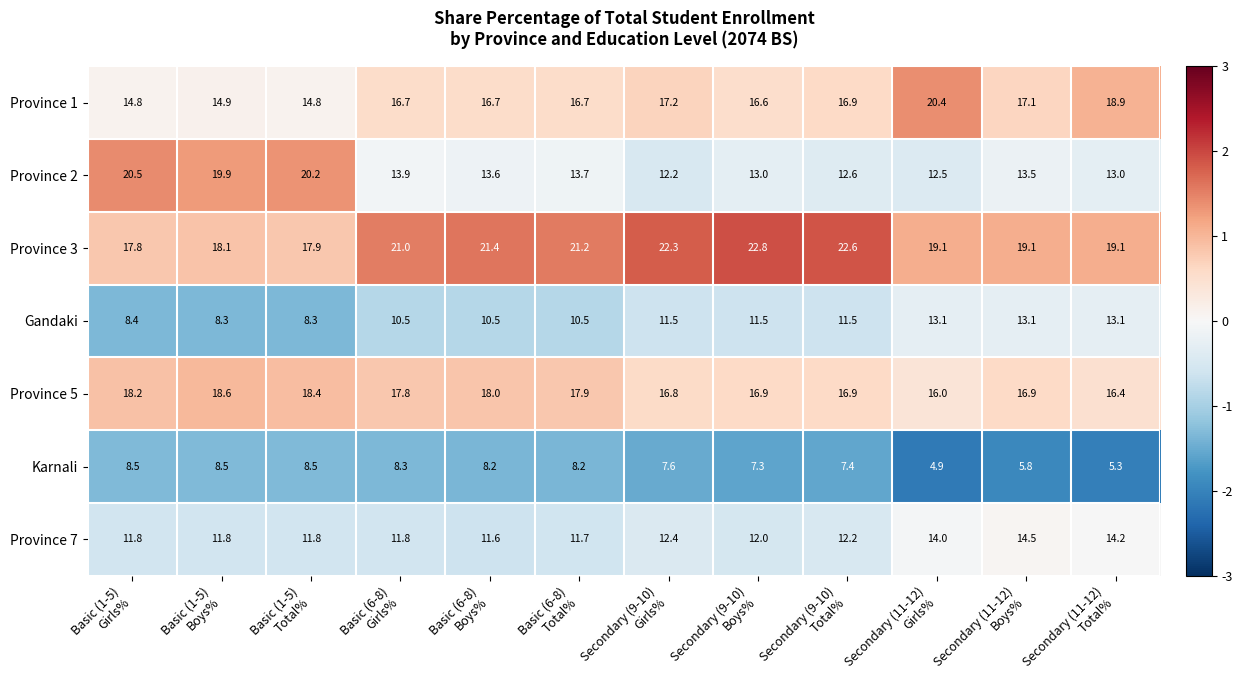

How many series are shown in this chart?

7